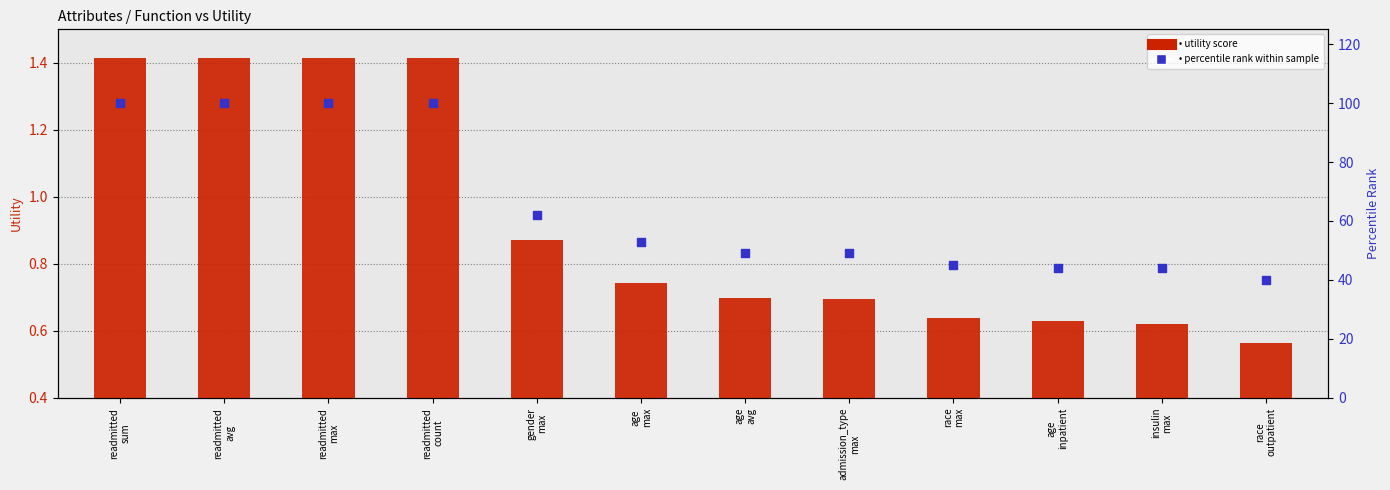

Which series reaches the maximum Y coordinate?

percentile rank within sample